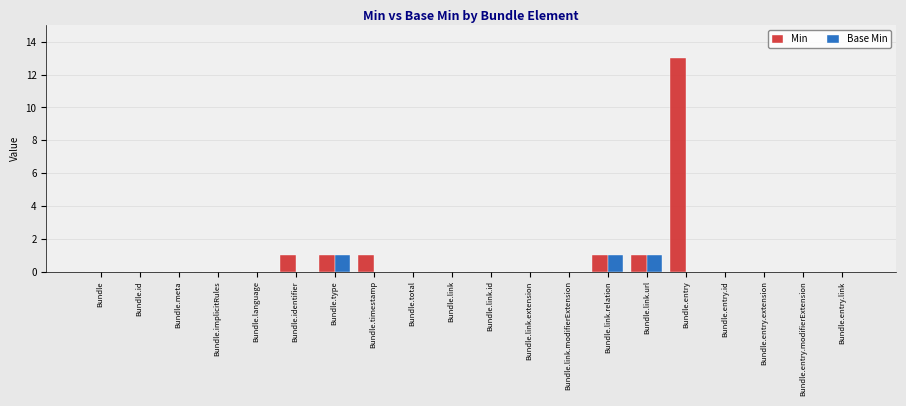

How many categories are shown in the chart?

20